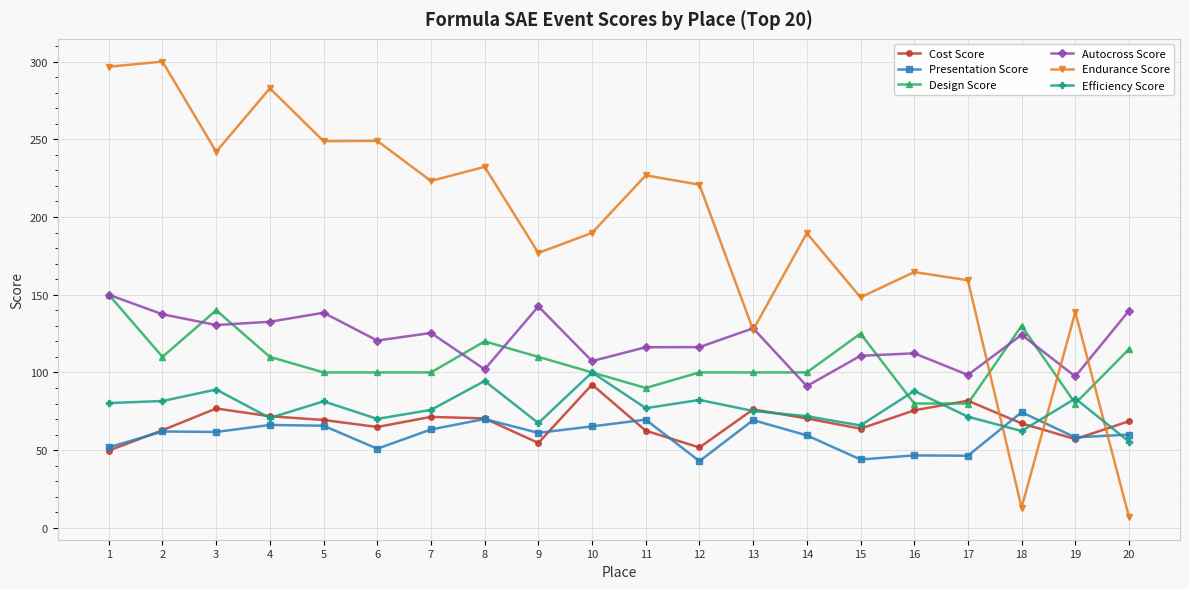

Which series has the largest total across all categories?

Endurance Score